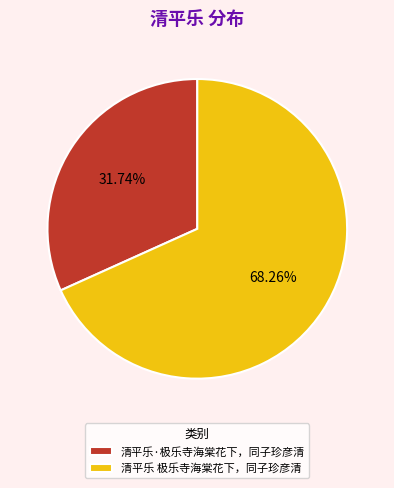

Which category has the biggest portion of the pie?

清平乐 极乐寺海棠花下，同子珍彦清